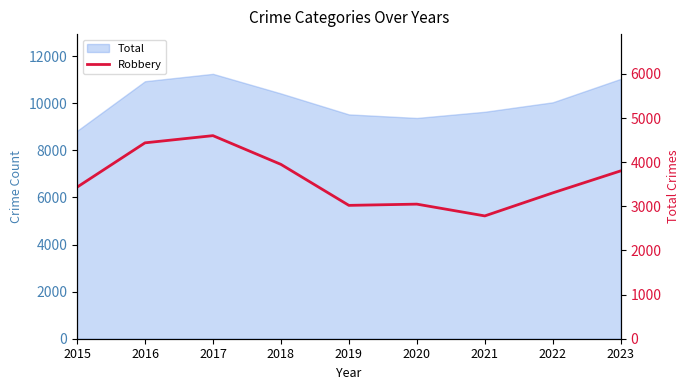

Which label corresponds to the smallest value in the chart?

2021